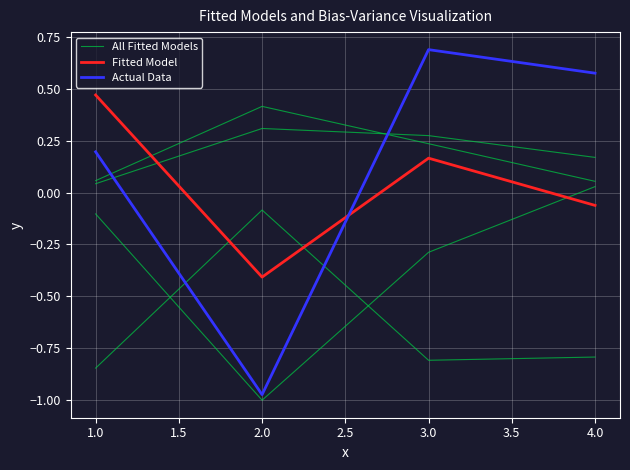

What is the difference between the highest and lowest values at 4.0?

0.6